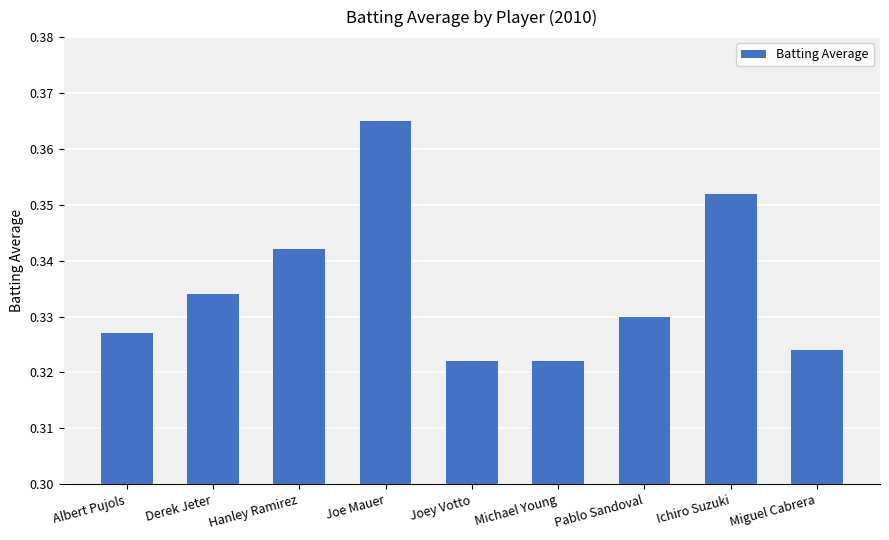

Does the chart contain any negative values?

No